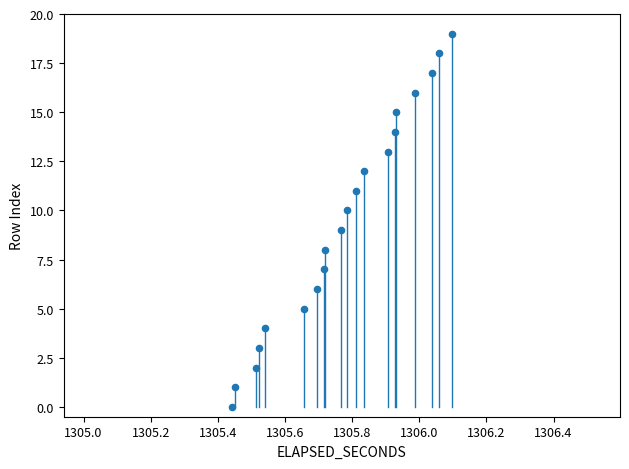

What is the range of Y values (max minus min)?

19